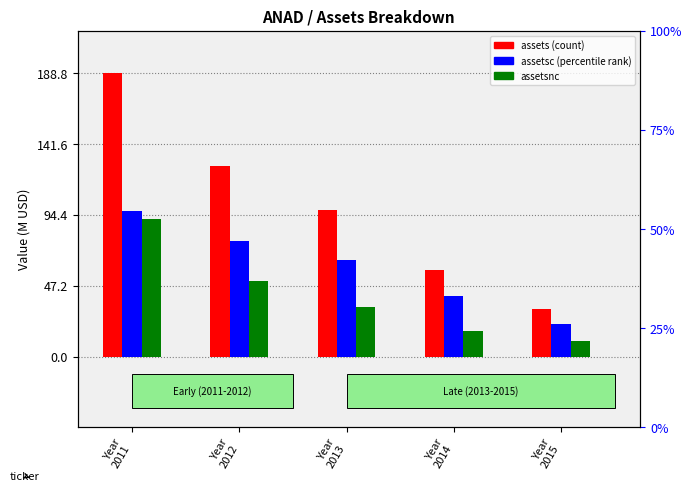

How many bars are there in total?

15